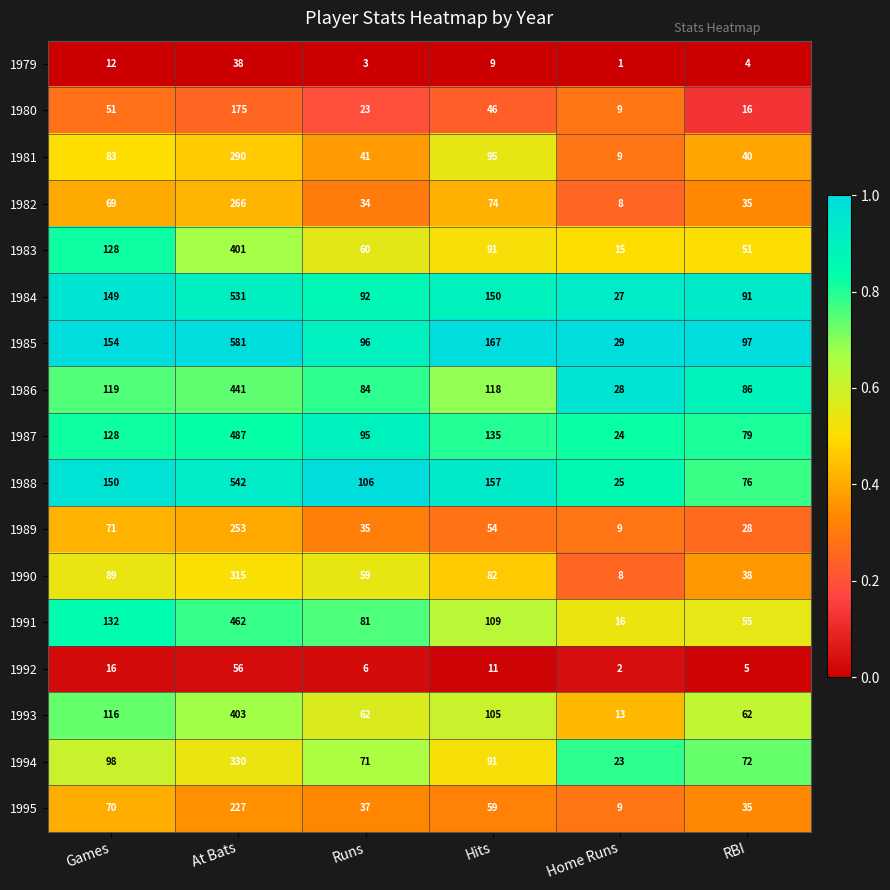

Rank the series by their maximum value, from highest to lowest.

1985, 1988, 1984, 1987, 1991, 1986, 1993, 1983, 1994, 1990, 1981, 1982, 1989, 1995, 1980, 1992, 1979